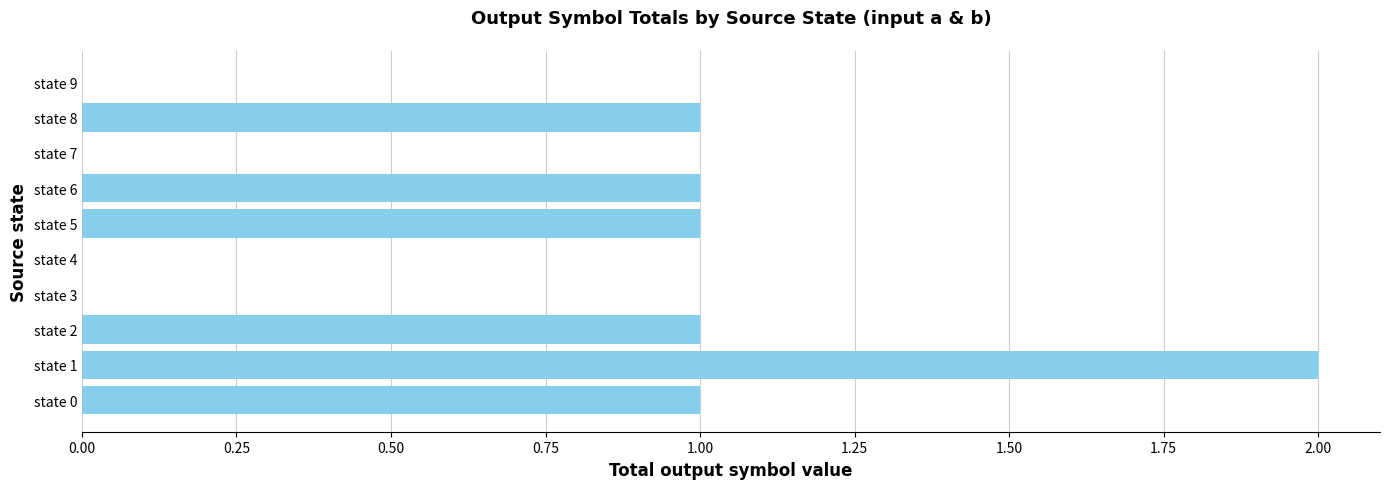

How many series are shown in this chart?

1